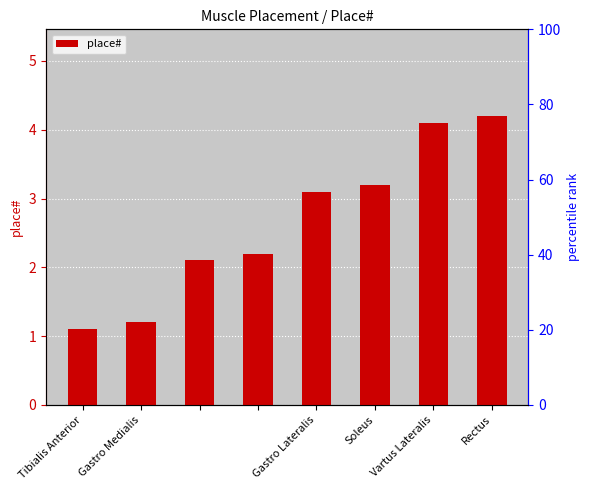

What is the difference between the maximum and minimum values?

3.1